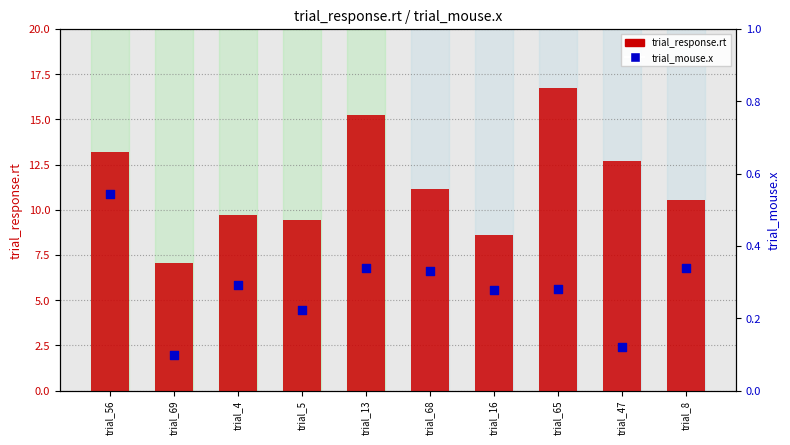

At which category is the sum across all series the highest?

trial_65